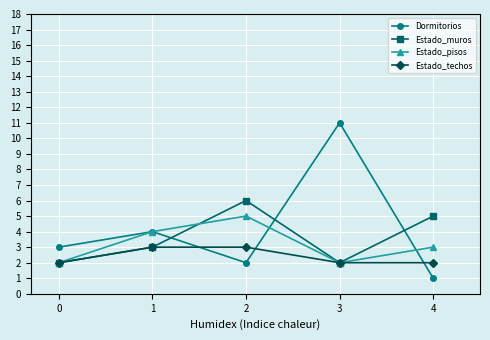

List the series in order of their peak value, highest first.

Dormitorios, Estado_muros, Estado_pisos, Estado_techos